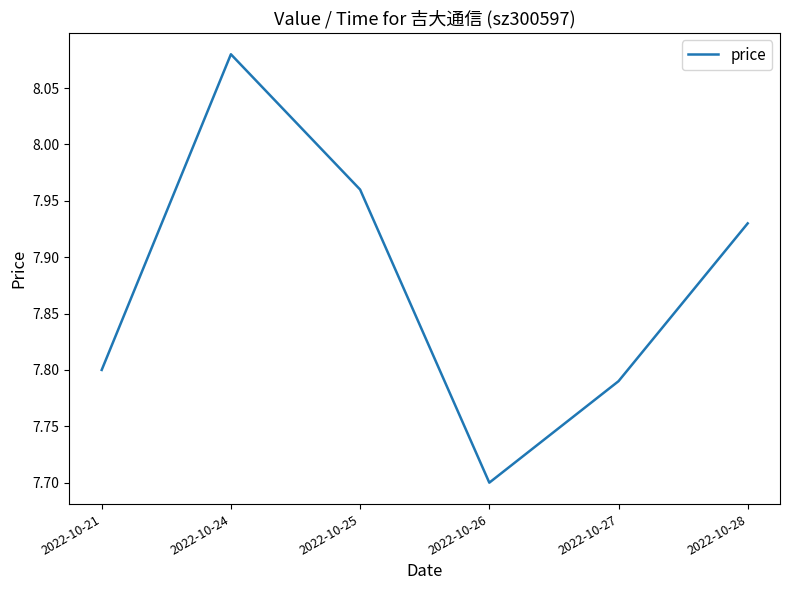

Which category has the highest value across all series?

2022-10-24